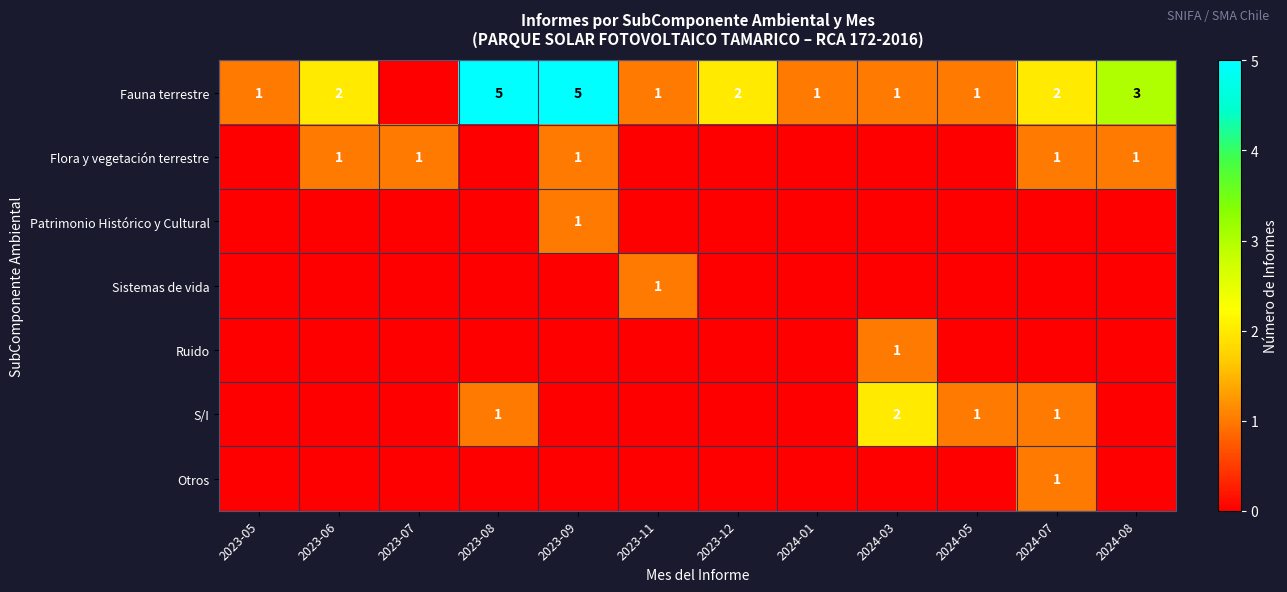

The Fauna terrestre series shows 1 at 2024-01. True or false?

True